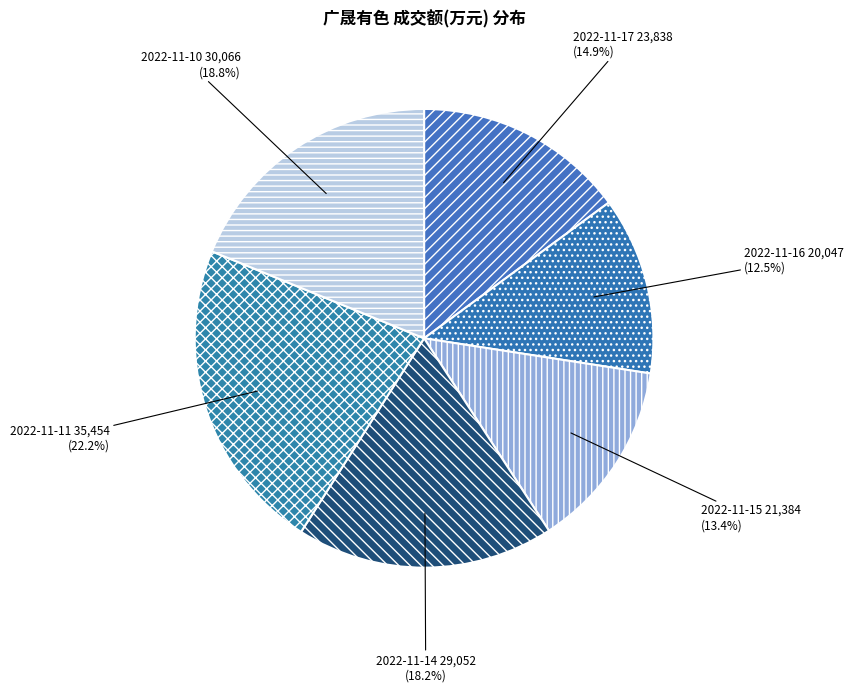

Count the number of slices in the pie.

6